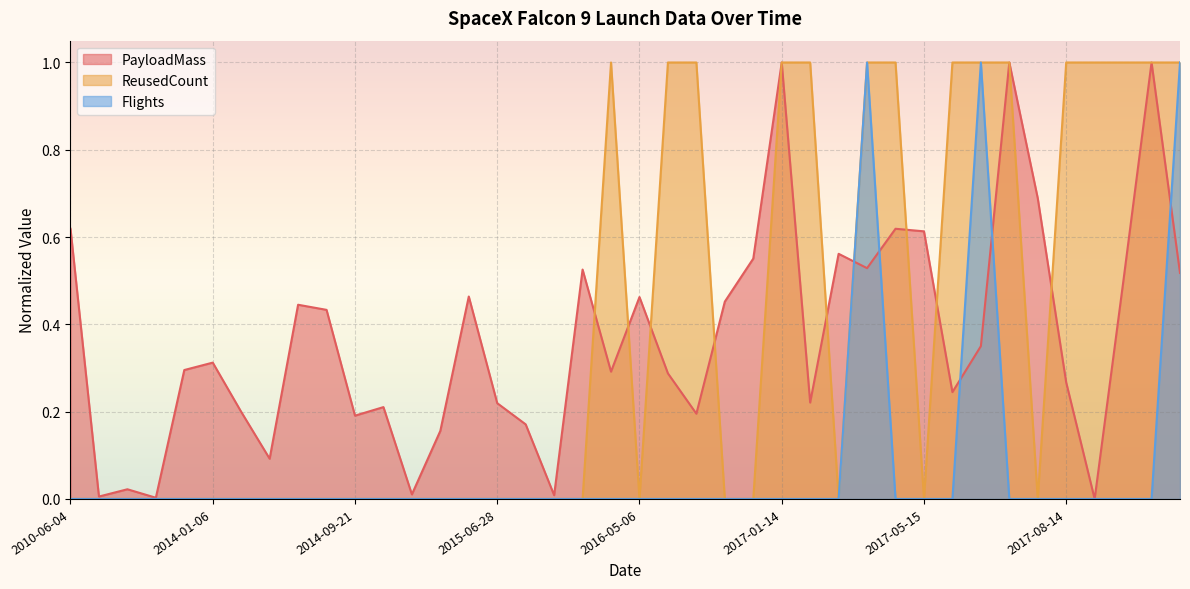

How many series are shown in this chart?

3